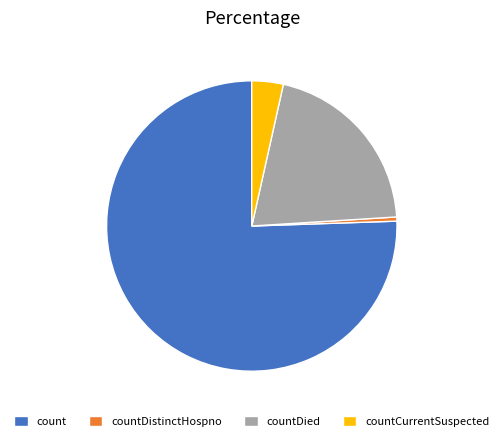

Does countCurrentSuspected represent more than half of the total?

No